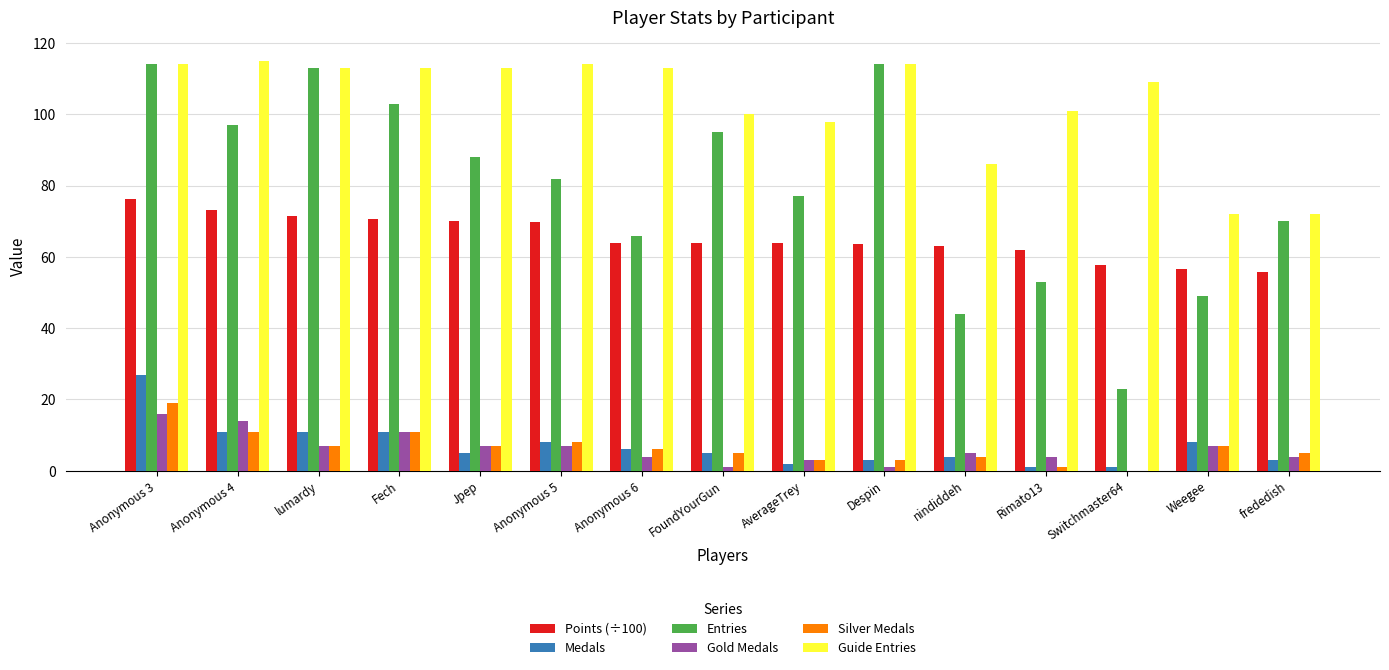

At which category is the sum across all series the highest?

Anonymous 3